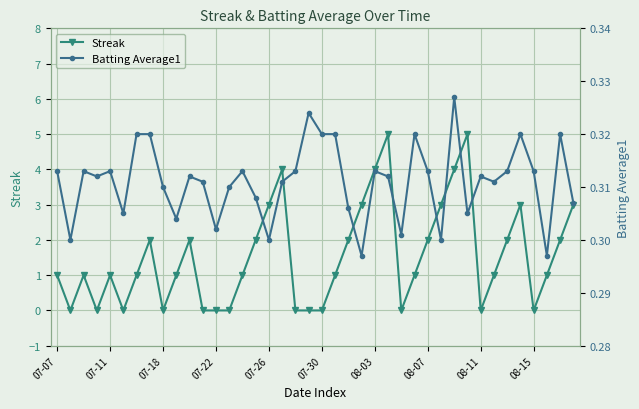

What is the difference between the highest and lowest values at 31?

4.7